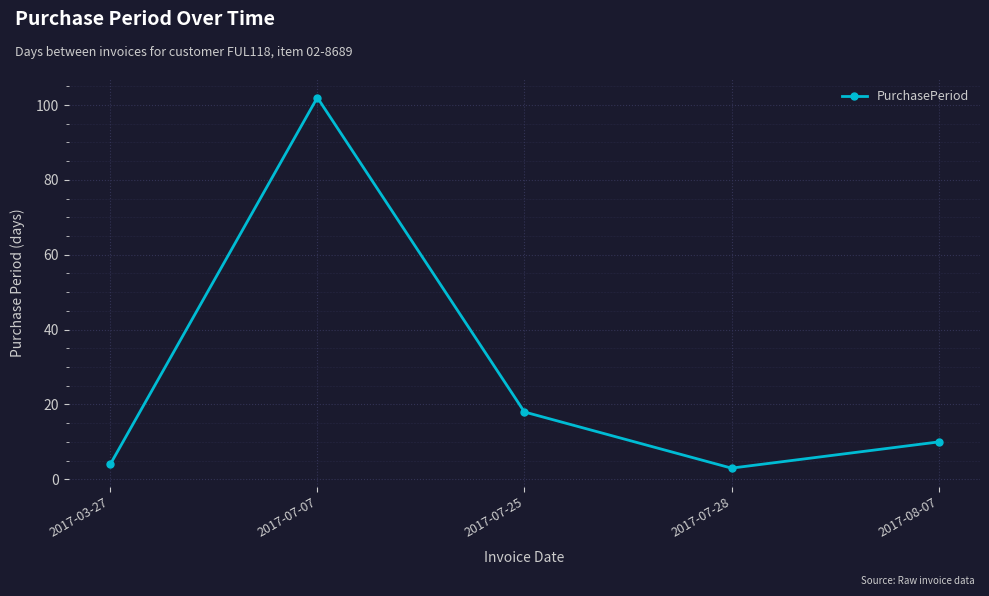

What is the difference between the maximum and second lowest values?

98